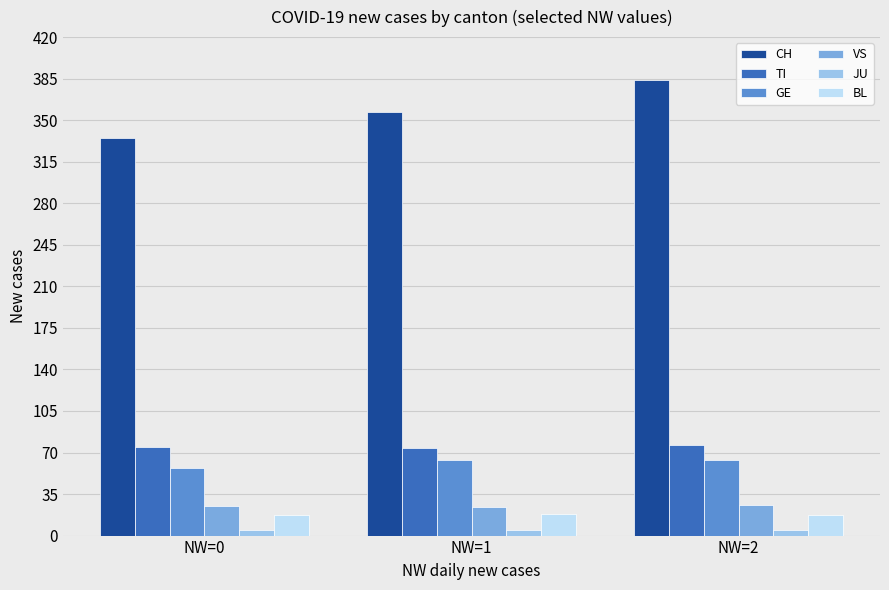

What is the value of the JU bar at the 3rd from the left?

5